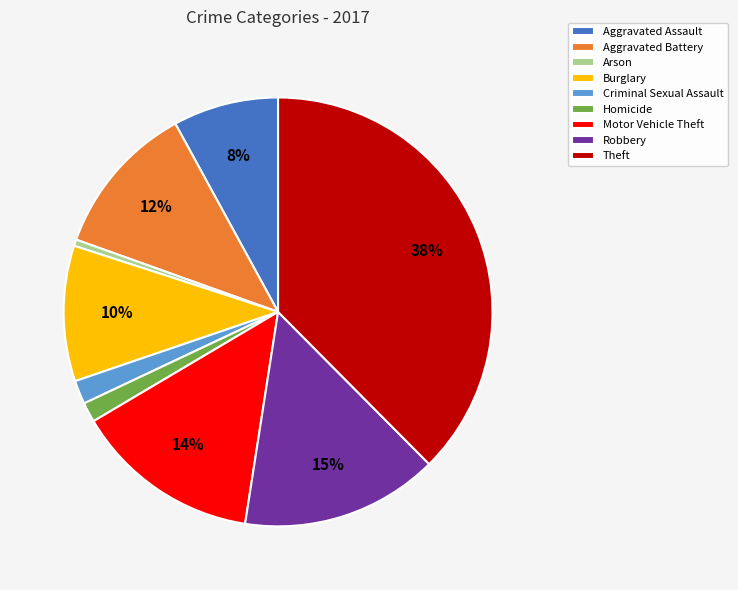

Does any single category account for the majority?

No